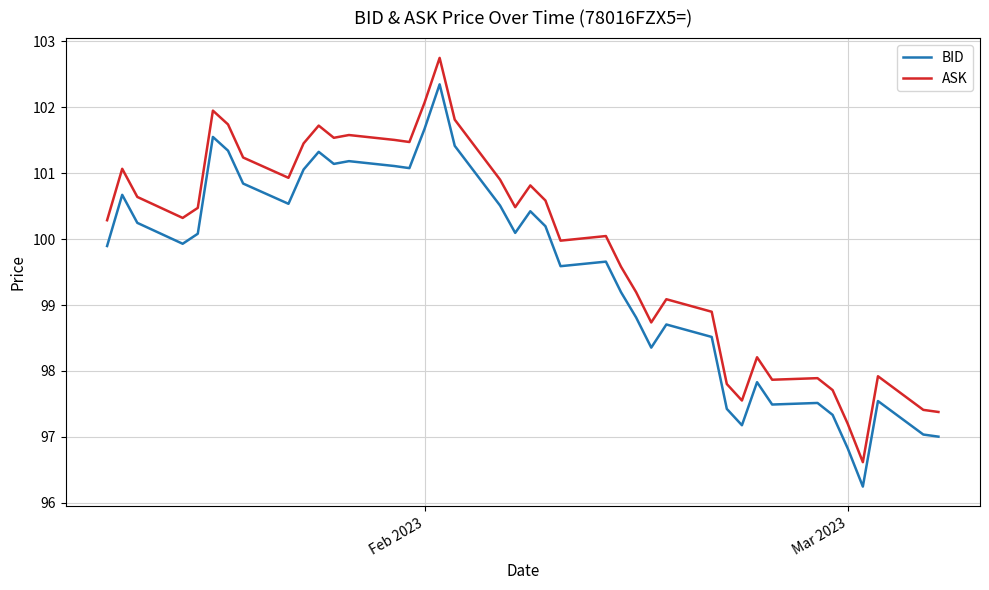

Reading right to left, extract all data points from this chart.

BID: 97.0	97.0	97.5	96.2	96.8	97.3	97.5	97.5	97.8	97.2	97.4	98.5	98.7	98.4	98.8	99.2	99.7	99.6	100.2	100.4	100.1	100.5	101.4	102.3	101.7	101.1	101.1	101.2	101.1	101.3	101.1	100.5	100.8	101.3	101.5	100.1	99.9	100.2	100.7	99.9
ASK: 97.4	97.4	97.9	96.6	97.2	97.7	97.9	97.9	98.2	97.6	97.8	98.9	99.1	98.7	99.2	99.6	100.0	100.0	100.6	100.8	100.5	100.9	101.8	102.7	102.1	101.5	101.5	101.6	101.5	101.7	101.5	100.9	101.2	101.7	101.9	100.5	100.3	100.6	101.1	100.3